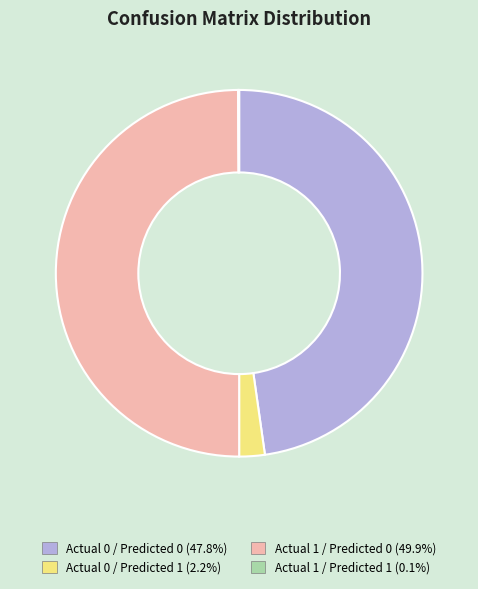

Is it true that Actual 0 / Predicted 0 is 48% of the pie?

True